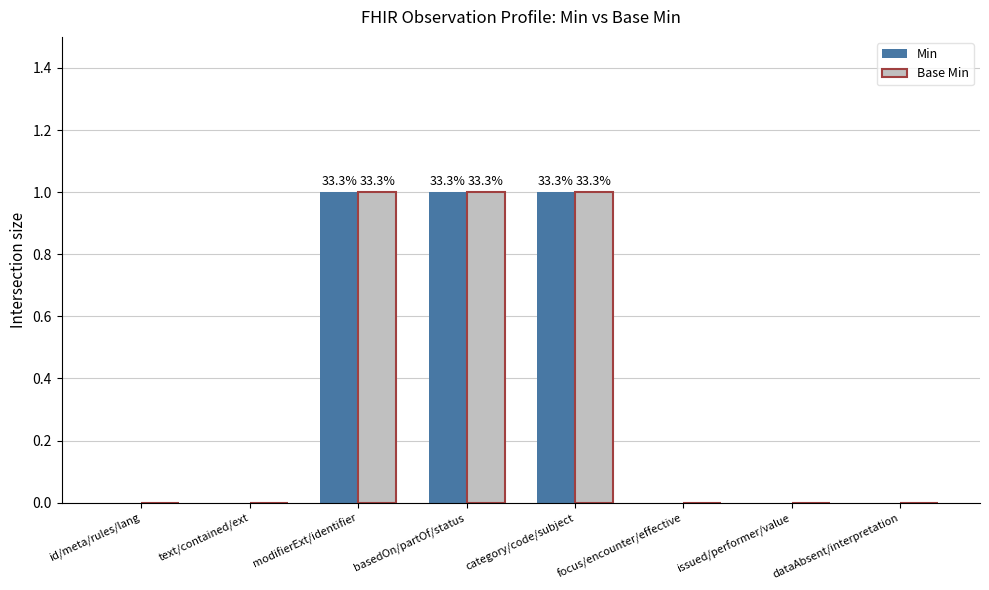

True or false: Min has a value of 1 at category/code/subject.

True